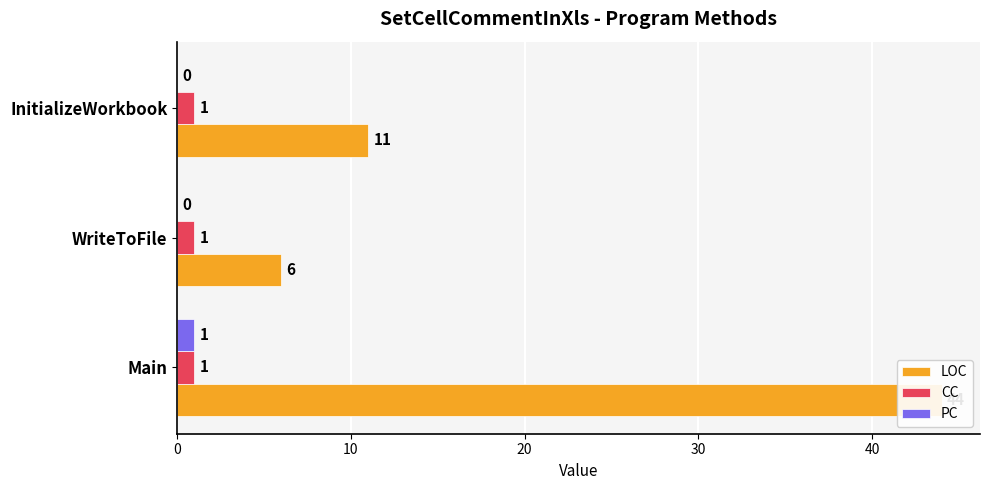

Rank the series at 10 from lowest to highest value.

PC, CC, LOC